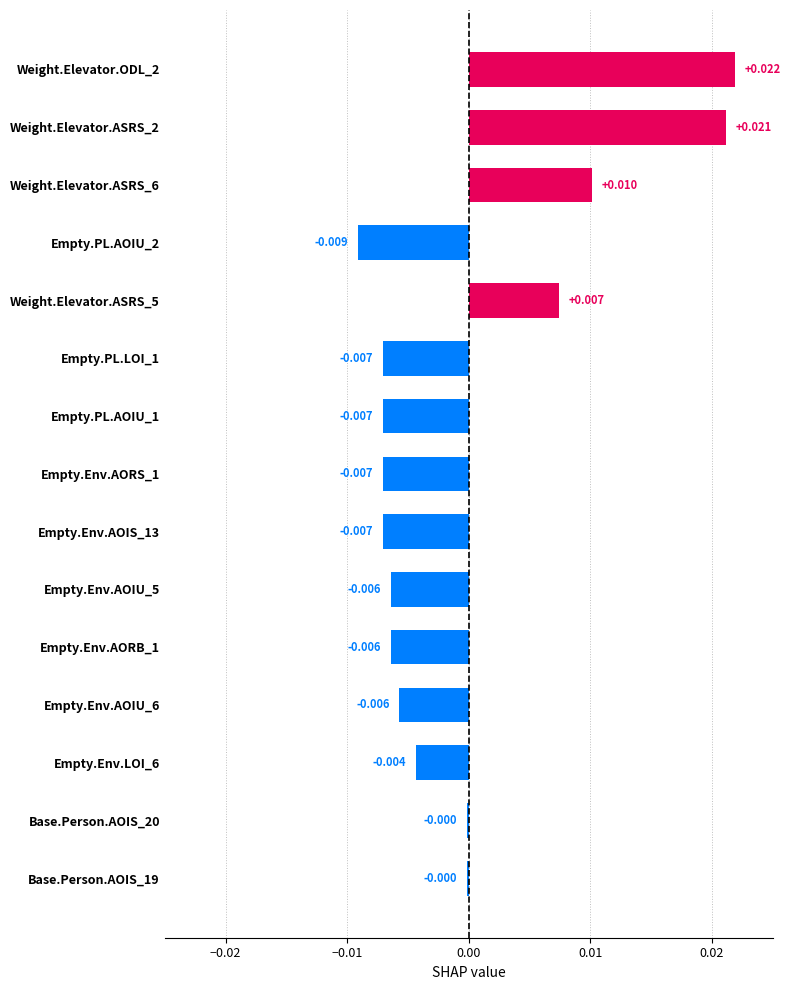

How many bars are there in total?

15